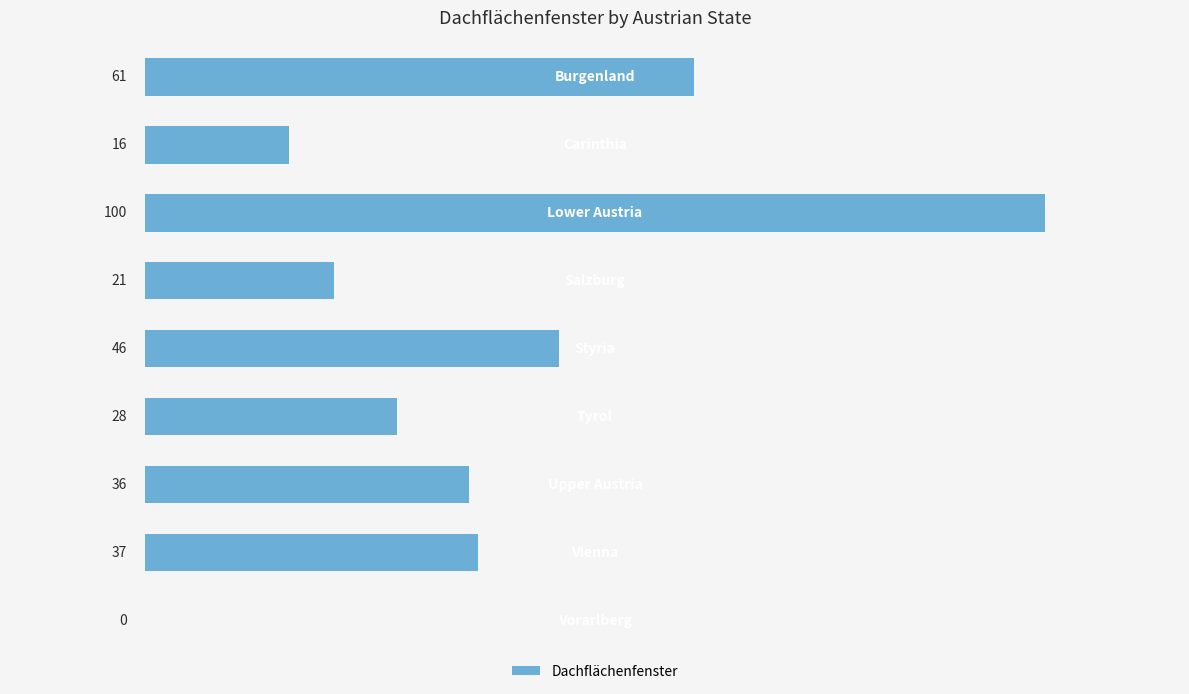

What is the sum of all values?

345